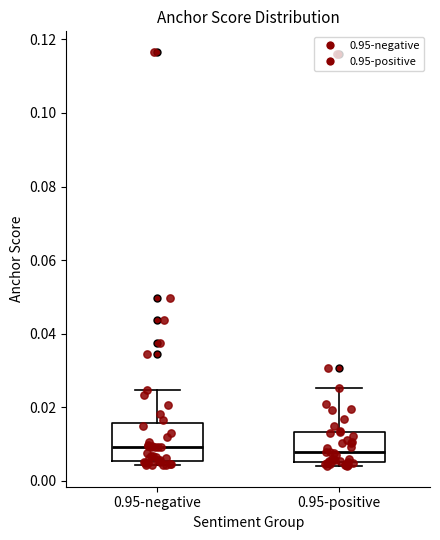

Reading left to right, transcribe this box plot: for each box, give where its median line is, the range the box spans, and where its two whiskers end, as read against the y-axis. The values are not printed on the chart, so give them approximately, as read against the axis.

0.95-negative: median 0.010, box 0.006 to 0.016, whiskers 0.004 to 0.024
0.95-positive: median 0.008, box 0.006 to 0.014, whiskers 0.004 to 0.026